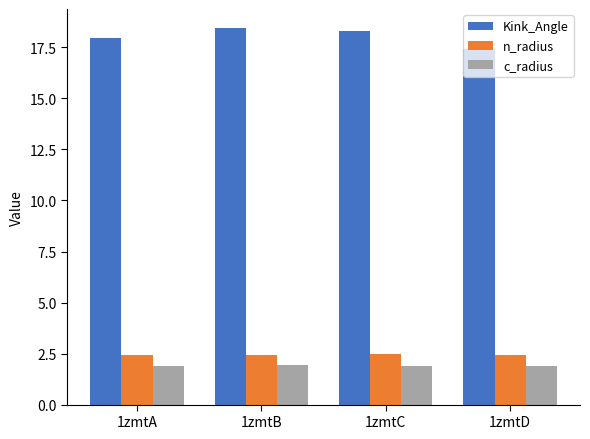

What is the difference between the maximum and minimum values in the Kink_Angle series?

1.0